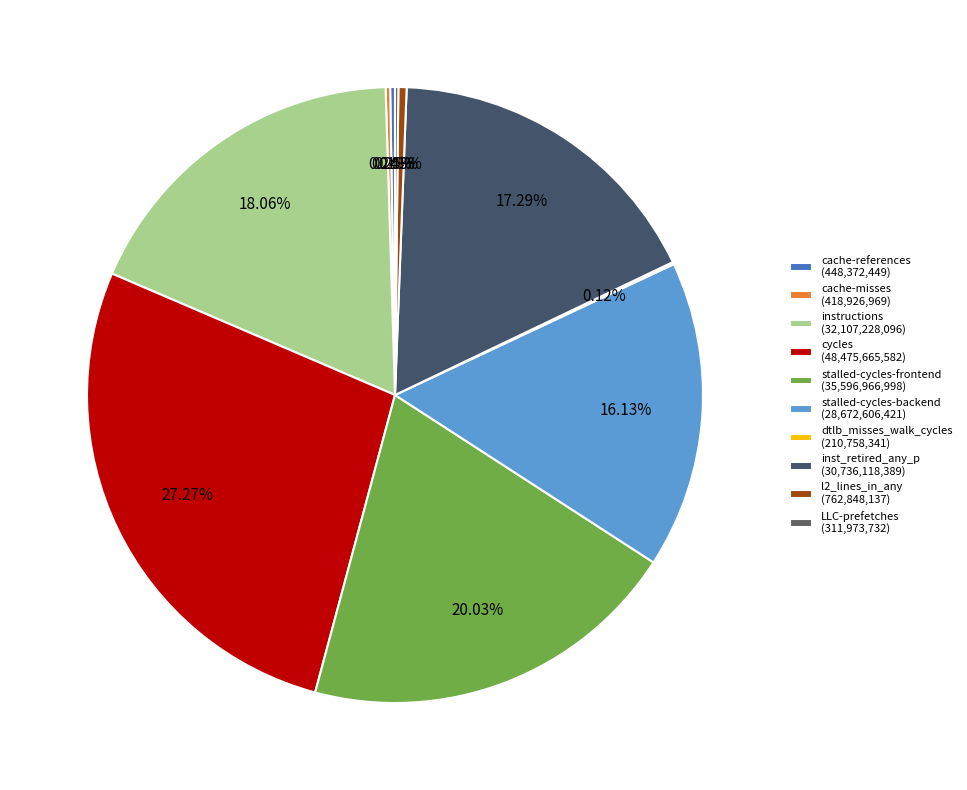

What is the ratio of the value at cache-references to the value at dtlb_misses_walk_cycles?

2.1